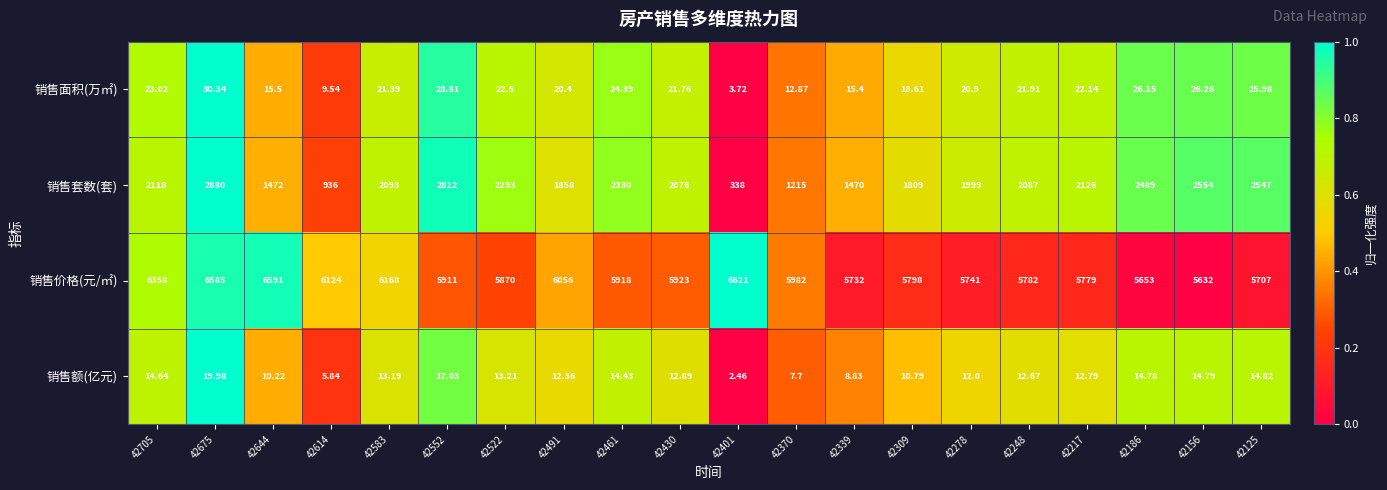

At 42156, list the series in order from smallest to largest.

销售额(亿元), 销售面积(万㎡), 销售套数(套), 销售价格(元/㎡)